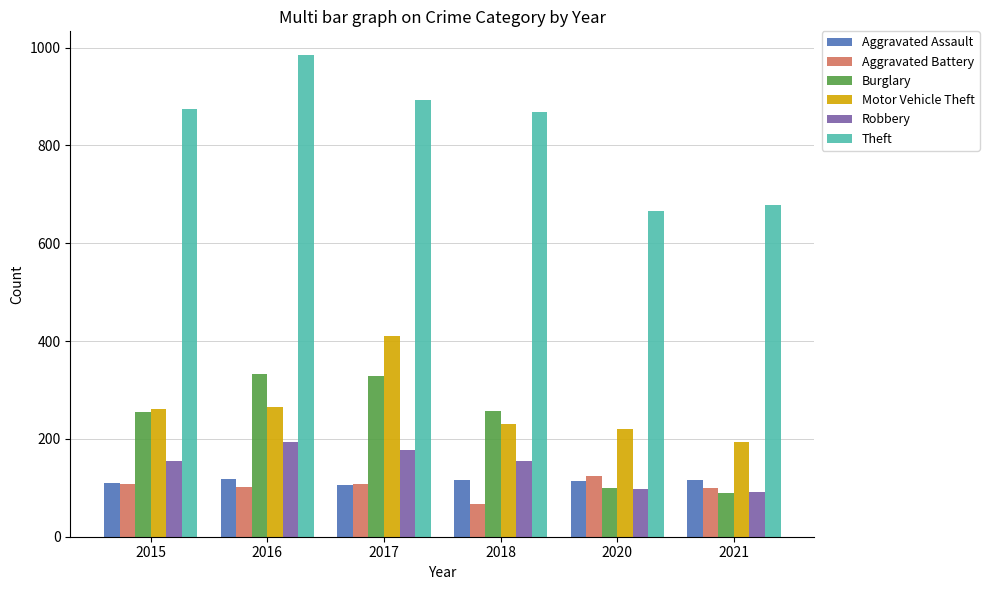

Rank the series at 2018 from lowest to highest value.

Aggravated Battery, Aggravated Assault, Robbery, Motor Vehicle Theft, Burglary, Theft